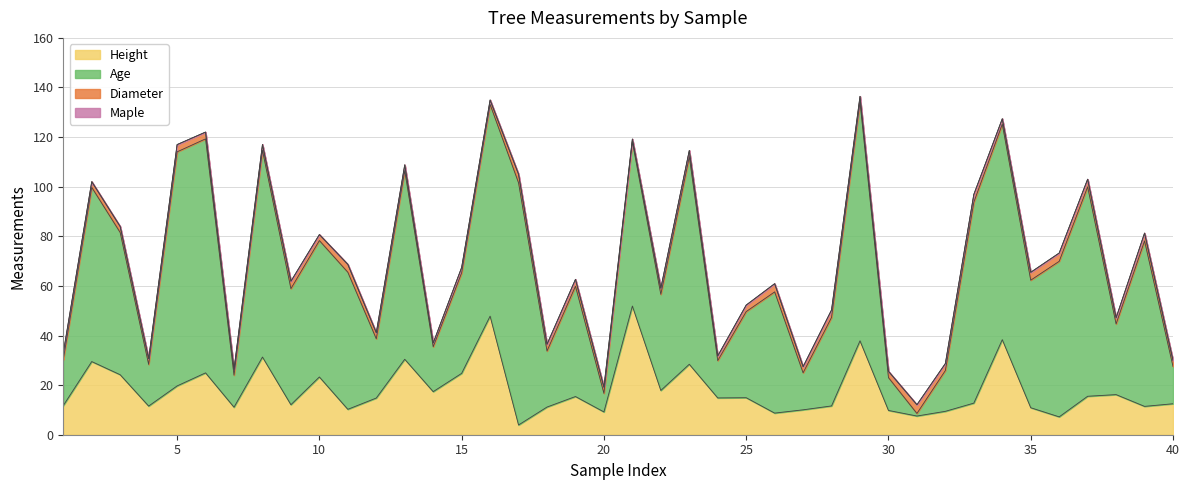

True or false: Height and Diameter cross at least once.

False